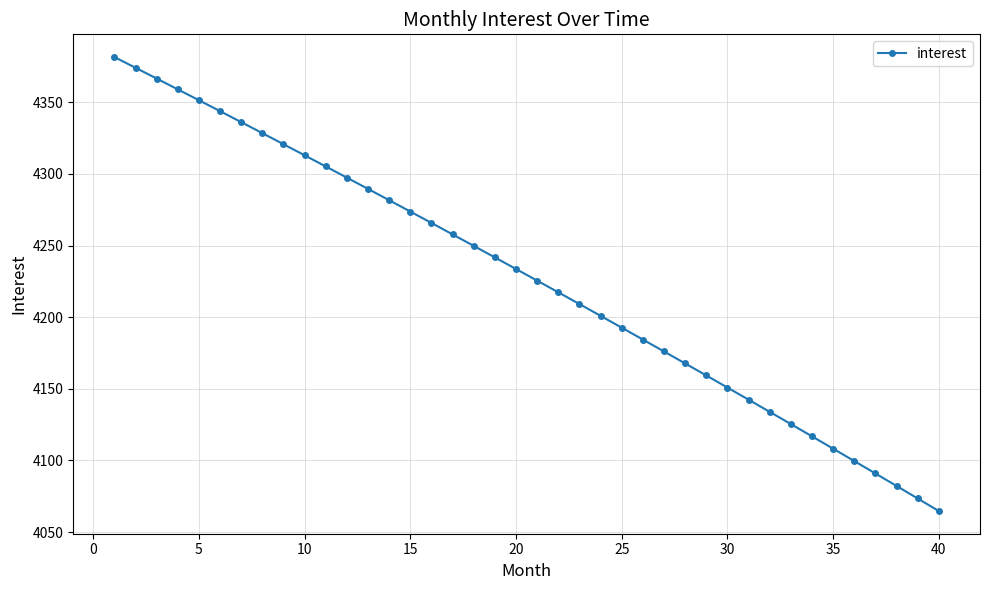

What is the average value?

4227.3